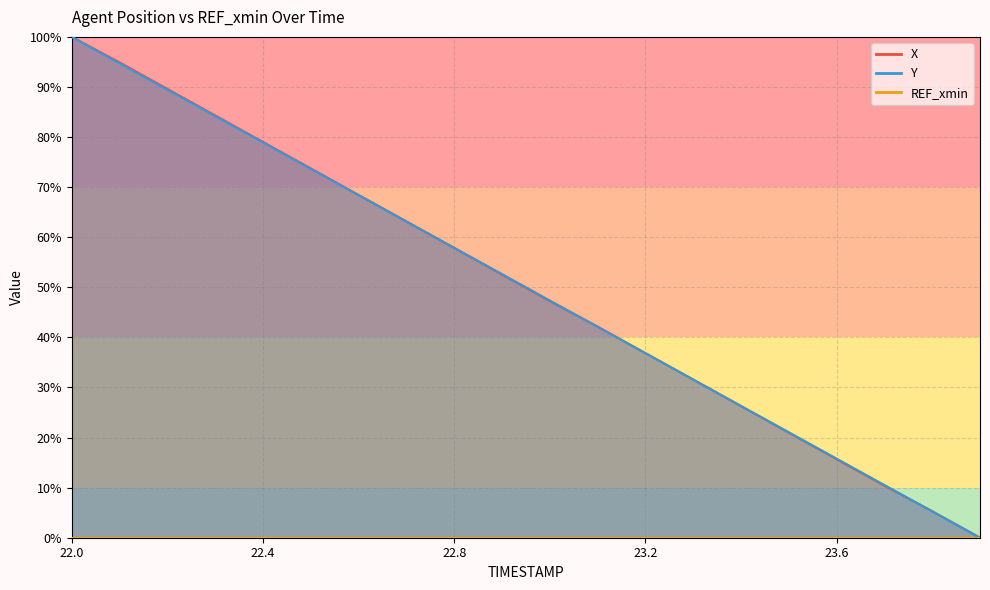

Which has a higher value, 22.3 or 22.0?

22.0